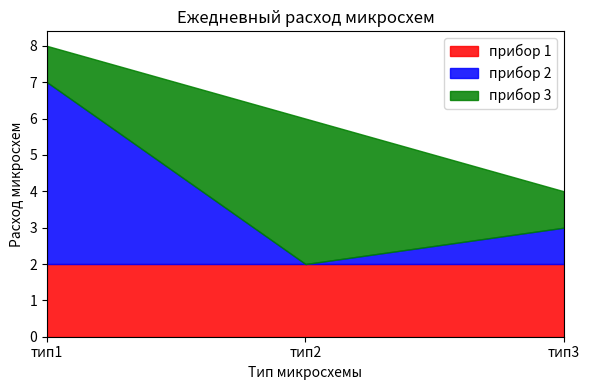

What is the value of the прибор 3 point at the 1st from the left?

1